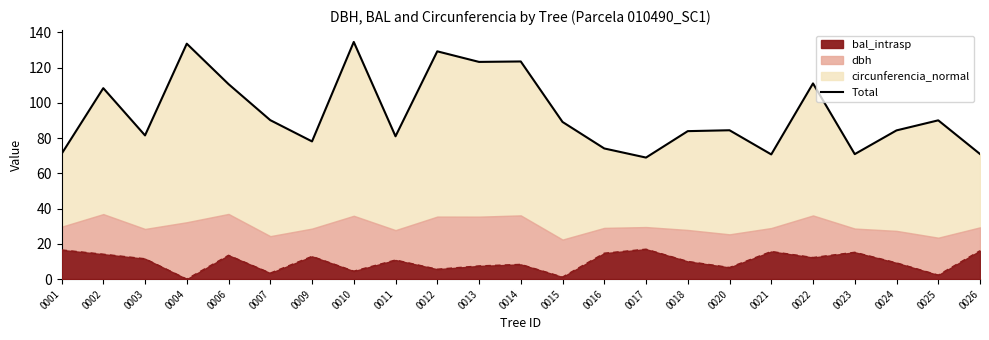

What is the ratio of the value at 0013 to the value at 0009?

1.6